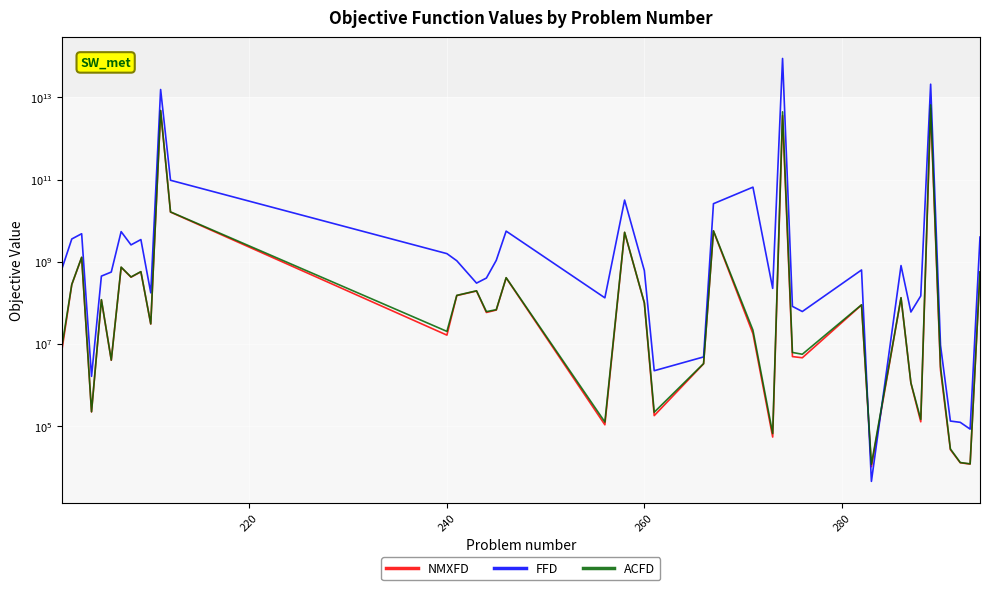

What are all the series names shown in the legend?

NMXFD, FFD, ACFD